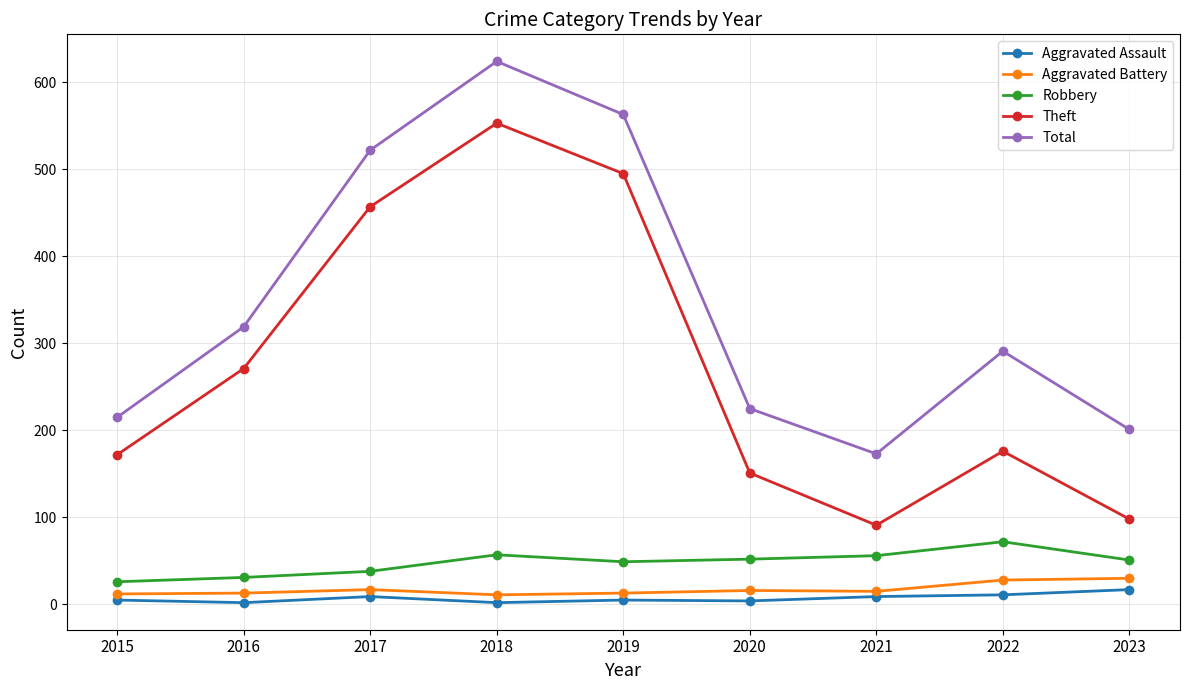

How many data points in Total are less than 291?

4